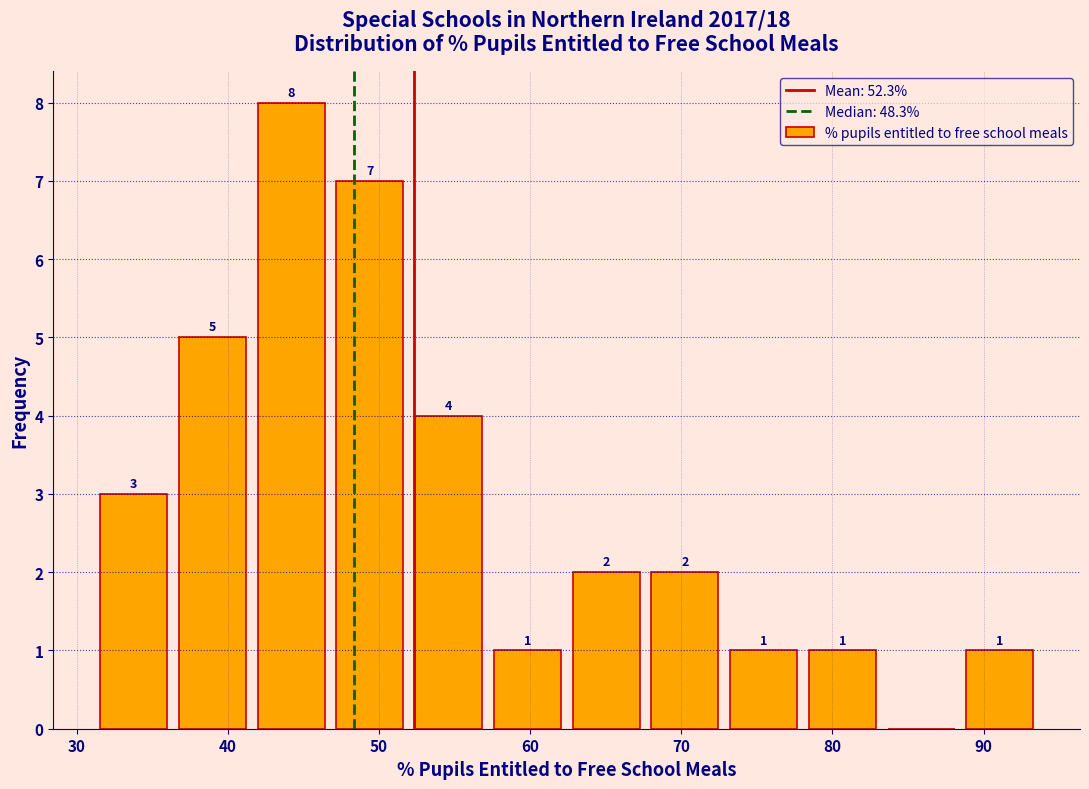

Over which range of the x-axis is the bar tallest?

42 to 47